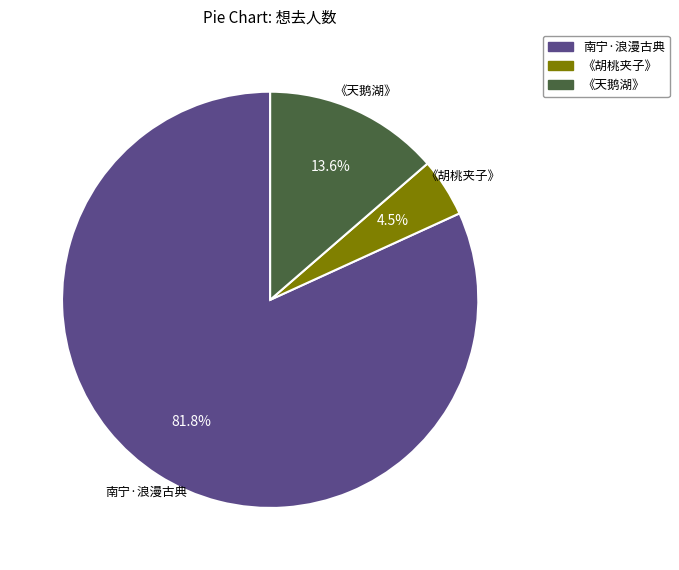

To the nearest percent, what is the average slice percentage?

33%